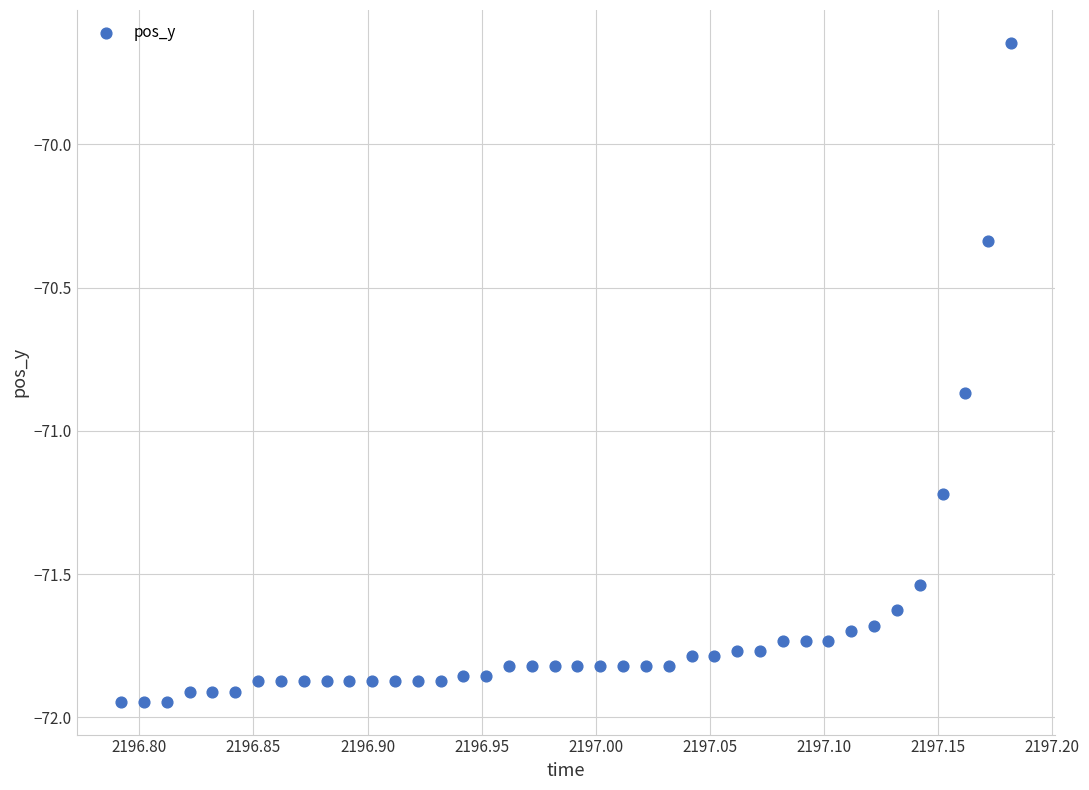

What is the range of X values (max minus min)?

0.4